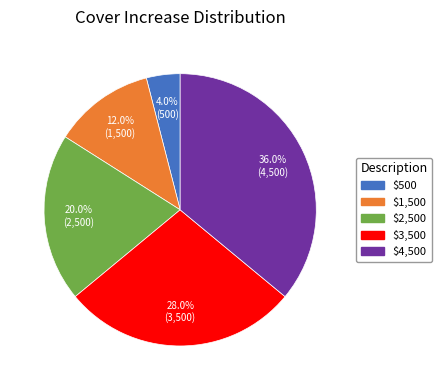

Does $500 account for over 50% of the chart?

No